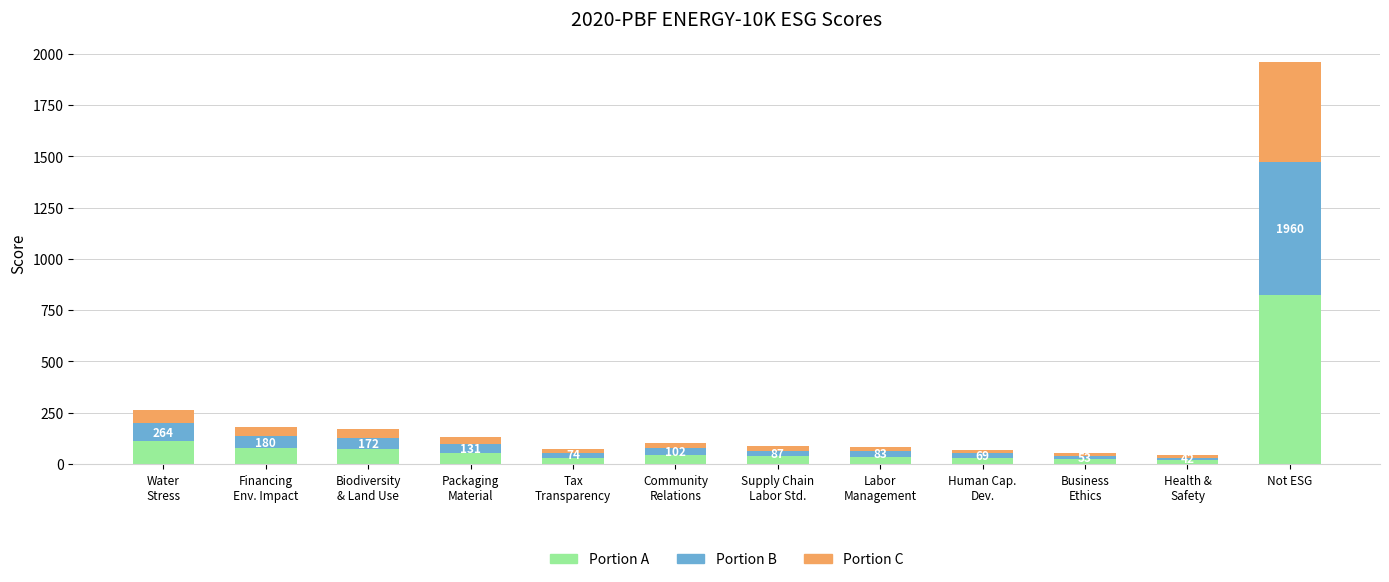

What is the average value of the Portion A series?

112.6